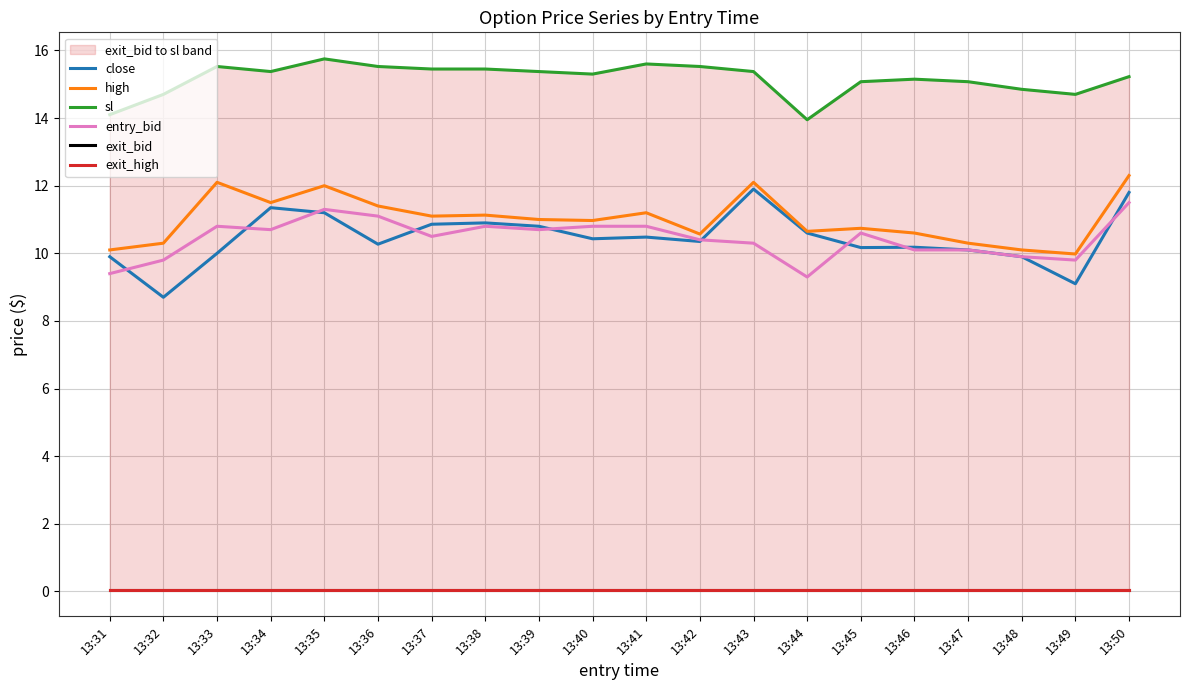

The value of exit_high at 13:31 is 0.1. True or false?

True